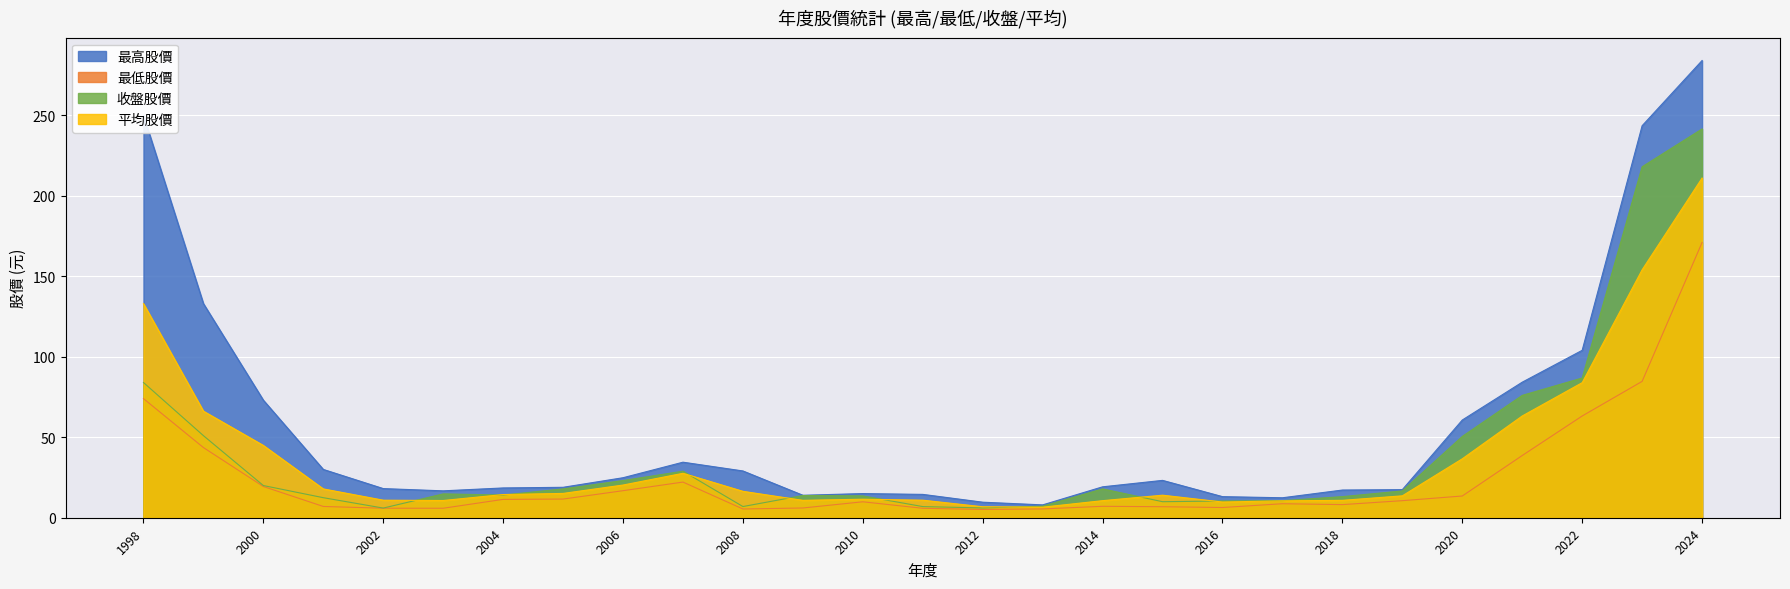

At which label is 最高股價 closest to 145?

1999